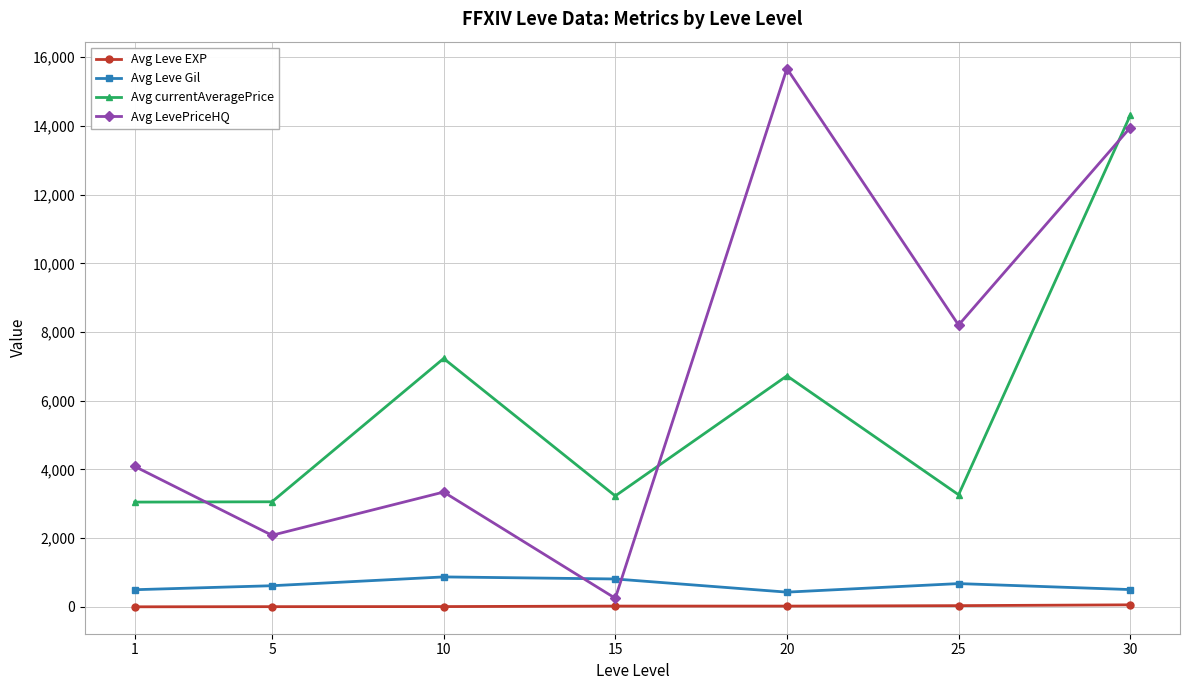

How many values in the Avg Leve EXP series are below 22?

3